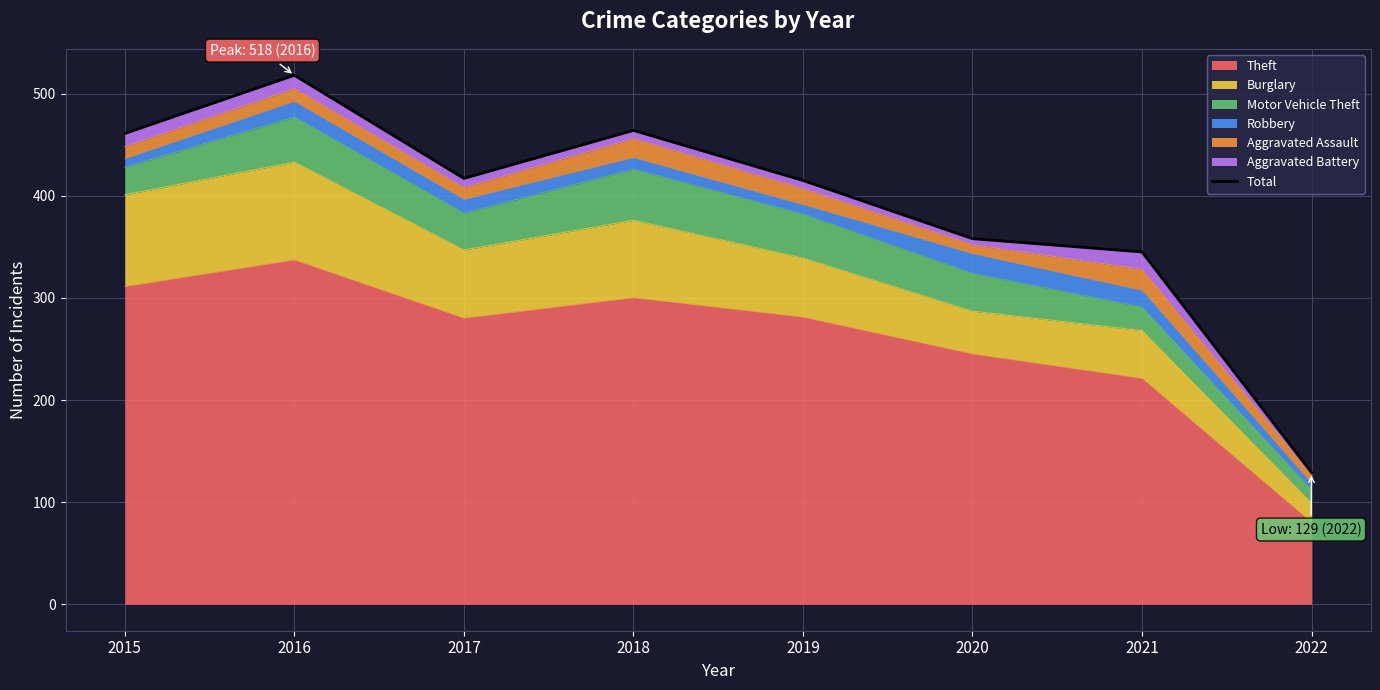

What is the ratio of the value at 2022 to the value at 2016?

0.2